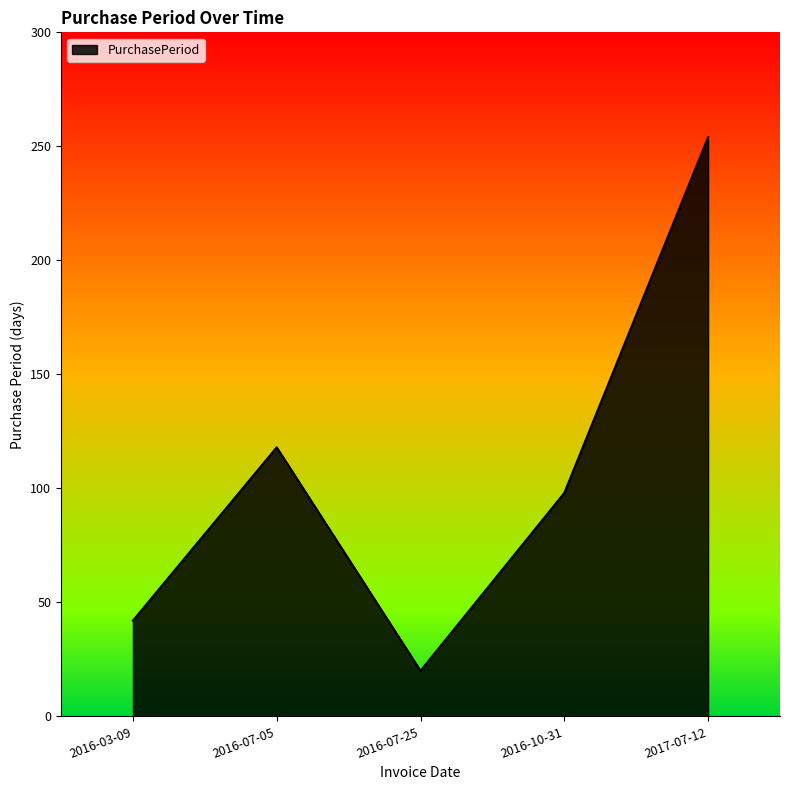

True or false: the data shows 56 at 2016-03-09.

False